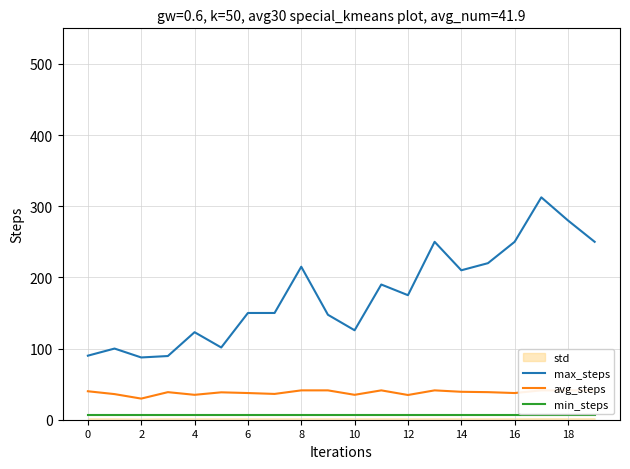

The max_steps series shows 210.0 at 14. True or false?

True